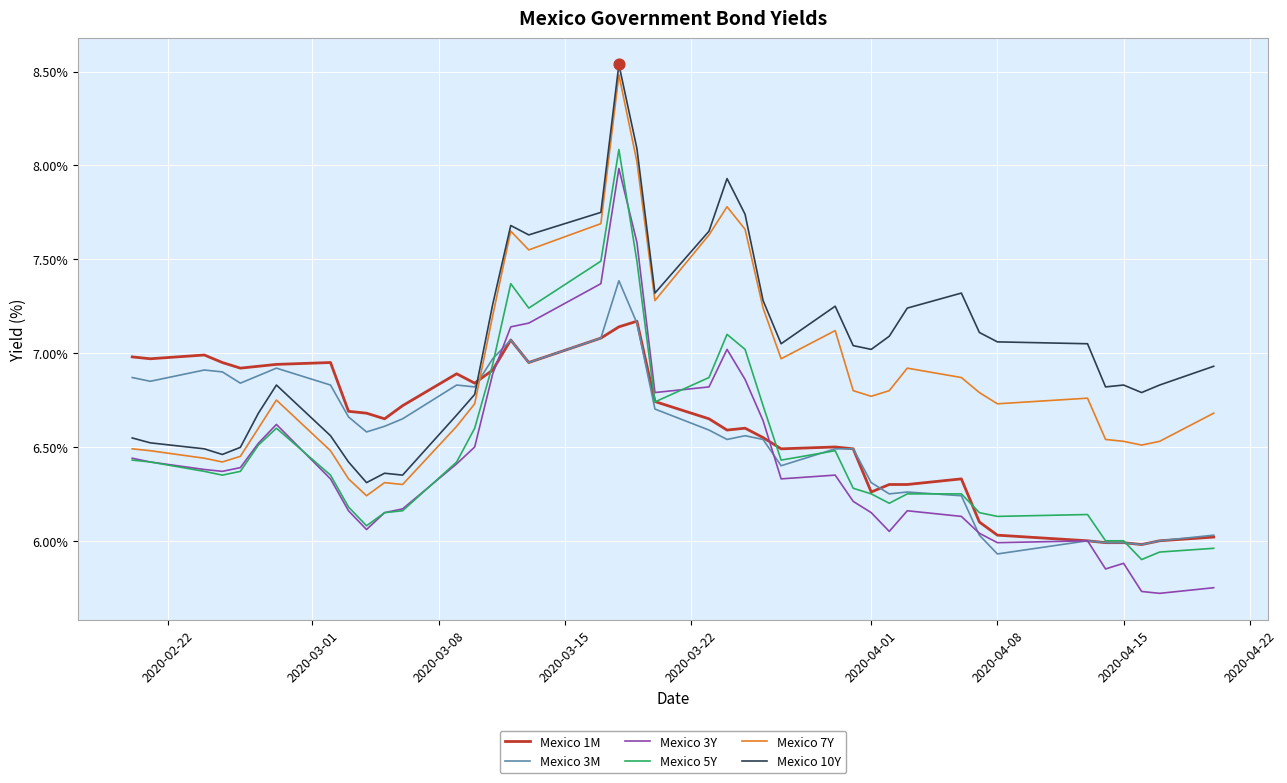

What are all the series names shown in the legend?

Mexico 1M, Mexico 3M, Mexico 3Y, Mexico 5Y, Mexico 7Y, Mexico 10Y